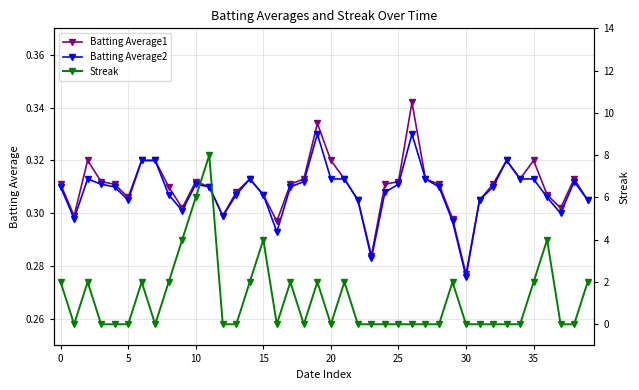

Reading left to right, what are all the values shown in this chart?

Batting Average1: 0.3	0.3	0.3	0.3	0.3	0.3	0.3	0.3	0.3	0.3	0.3	0.3	0.3	0.3	0.3	0.3	0.3	0.3	0.3	0.3	0.3	0.3	0.3	0.3	0.3	0.3	0.3	0.3	0.3	0.3	0.3	0.3	0.3	0.3	0.3	0.3	0.3	0.3	0.3	0.3
Batting Average2: 0.3	0.3	0.3	0.3	0.3	0.3	0.3	0.3	0.3	0.3	0.3	0.3	0.3	0.3	0.3	0.3	0.3	0.3	0.3	0.3	0.3	0.3	0.3	0.3	0.3	0.3	0.3	0.3	0.3	0.3	0.3	0.3	0.3	0.3	0.3	0.3	0.3	0.3	0.3	0.3
Streak: 2.0	0.0	2.0	0.0	0.0	0.0	2.0	0.0	2.0	4.0	6.0	8.0	0.0	0.0	2.0	4.0	0.0	2.0	0.0	2.0	0.0	2.0	0.0	0.0	0.0	0.0	0.0	0.0	0.0	2.0	0.0	0.0	0.0	0.0	0.0	2.0	4.0	0.0	0.0	2.0